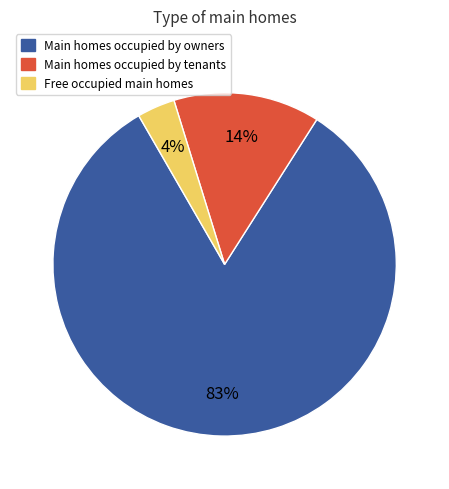

To the nearest percent, what is the average slice percentage?

33%